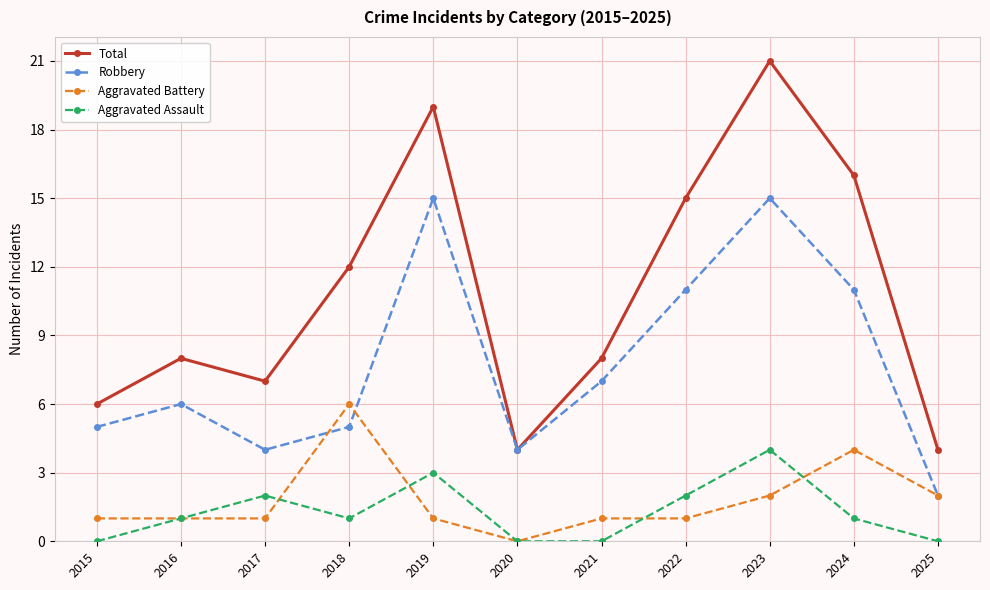

What is the value of the Aggravated Assault point at the 10th from the left?

1